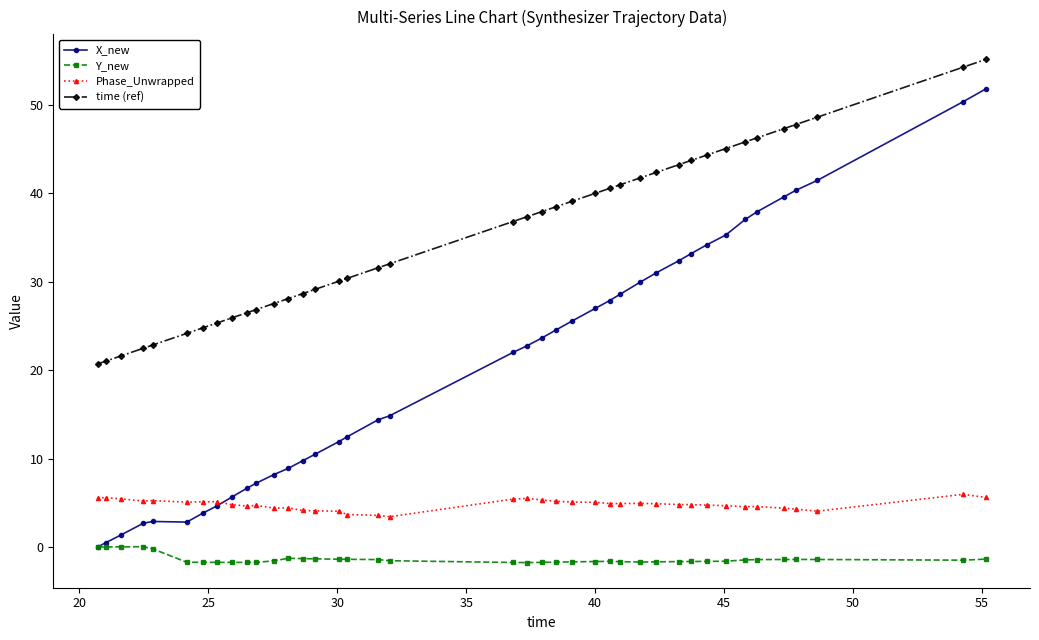

True or false: time (ref) and X_new intersect in this chart.

False